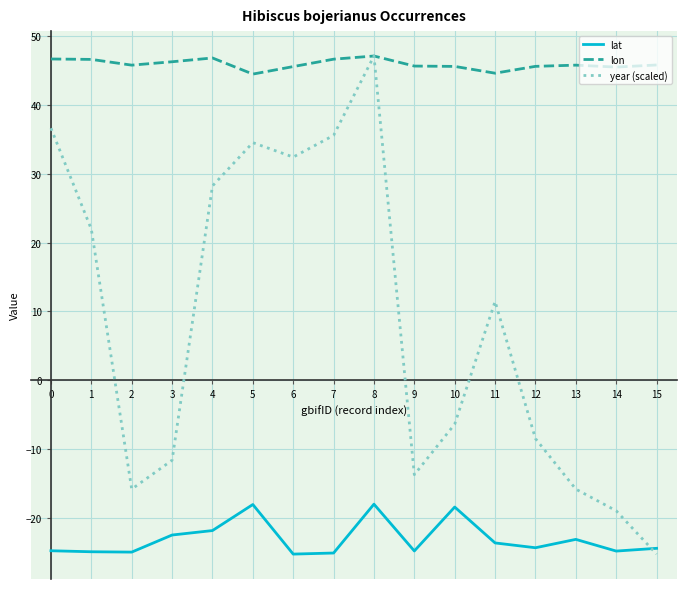

Rank the series by their average value, from lowest to highest.

lat, year (scaled), lon